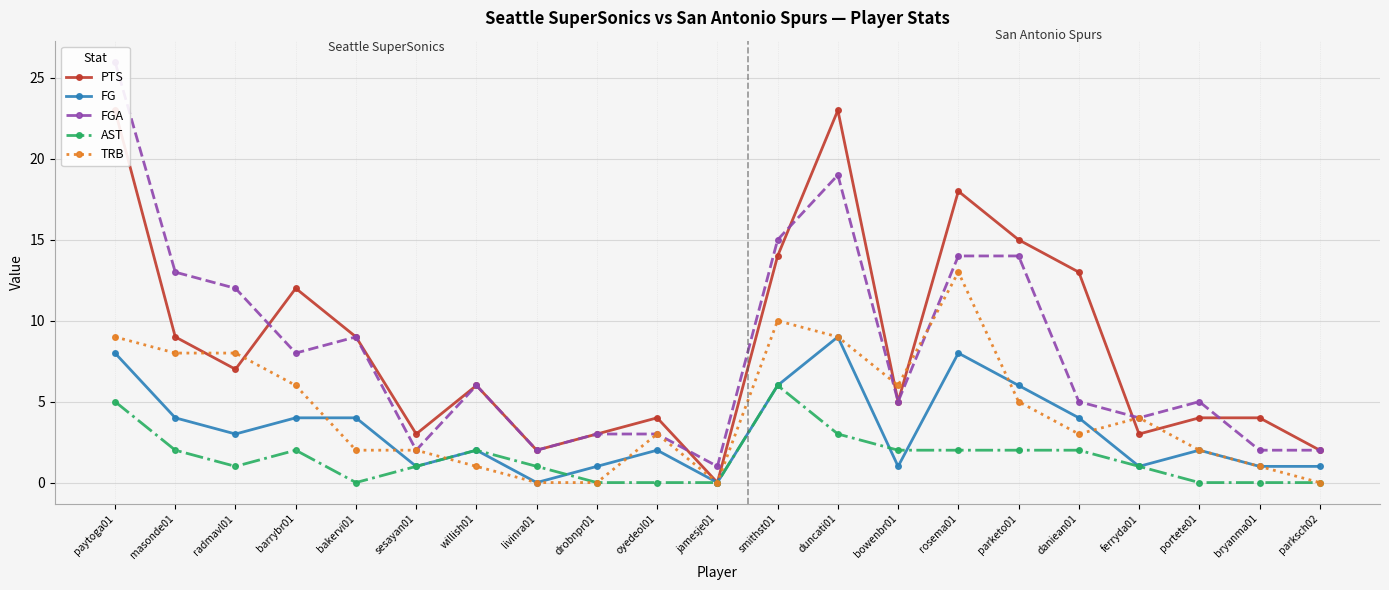

Which series has the largest total across all categories?

PTS